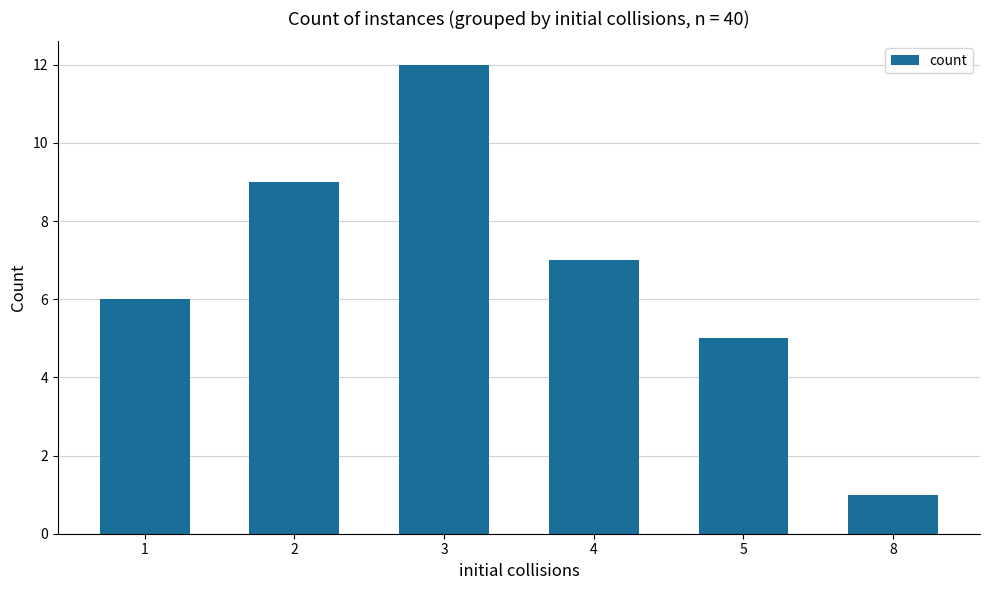

True or false: the data shows 12 at 3.

True